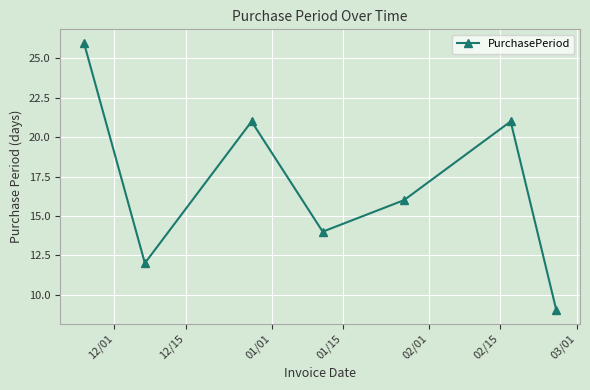

What is the average value?

17